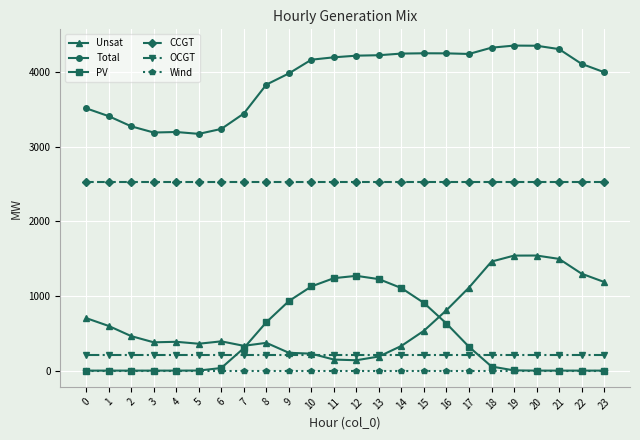

Is the value of CCGT at 9 greater than the value of Total at 22?

No